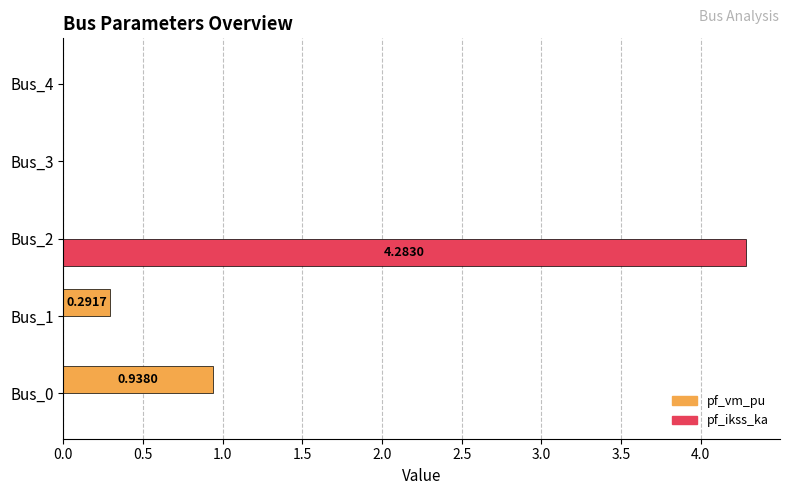

Count the number of categories in the chart.

5